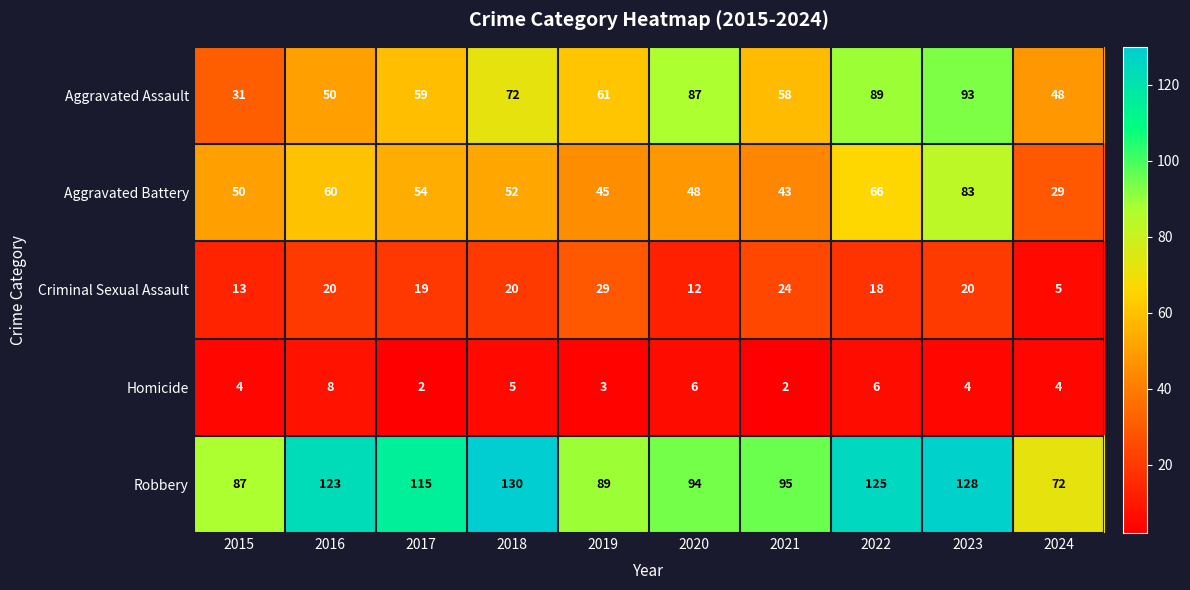

Which category has the lowest value in the Robbery series?

2024